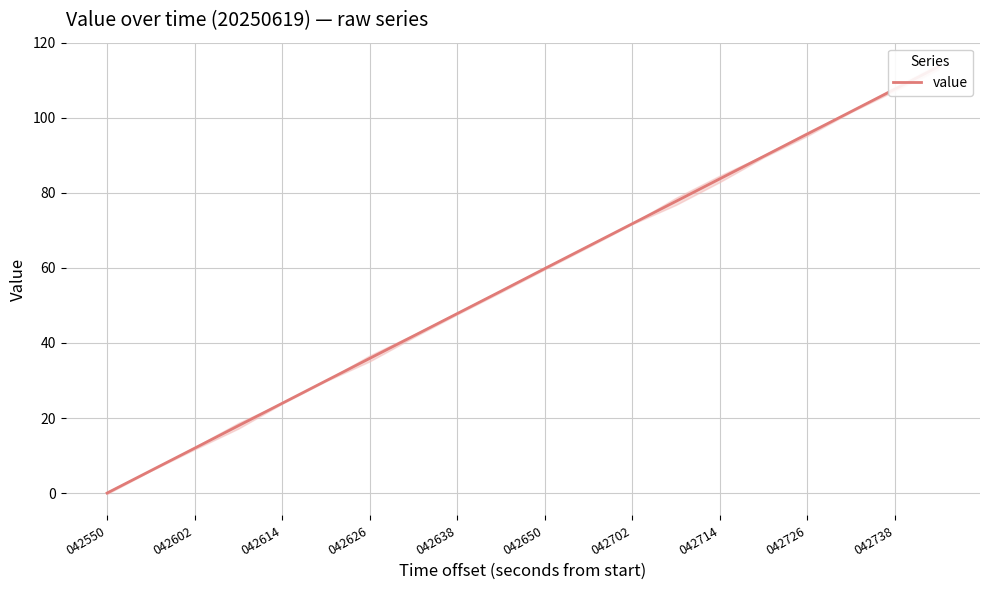

Count the number of values greater than 59.

10